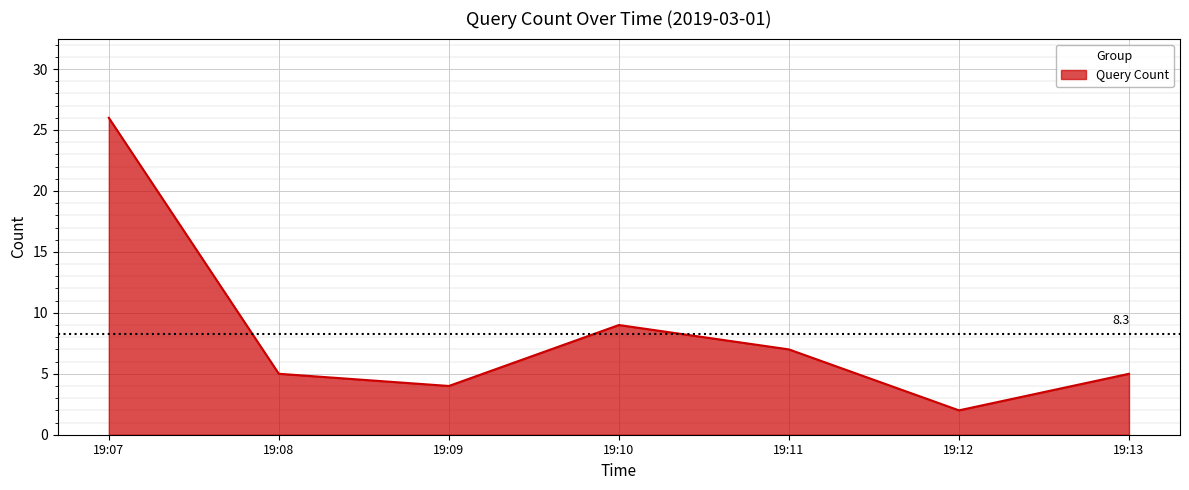

At which category does the data reach its first local peak?

19:10